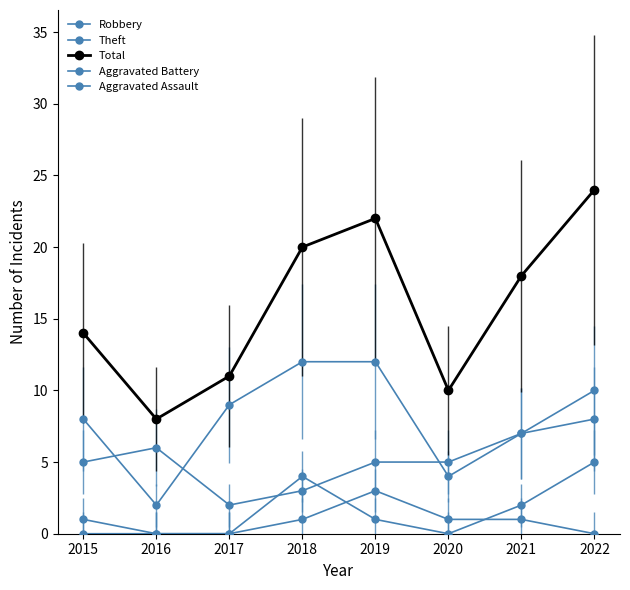

What is the value of the Robbery point at the 4th from the left?

3